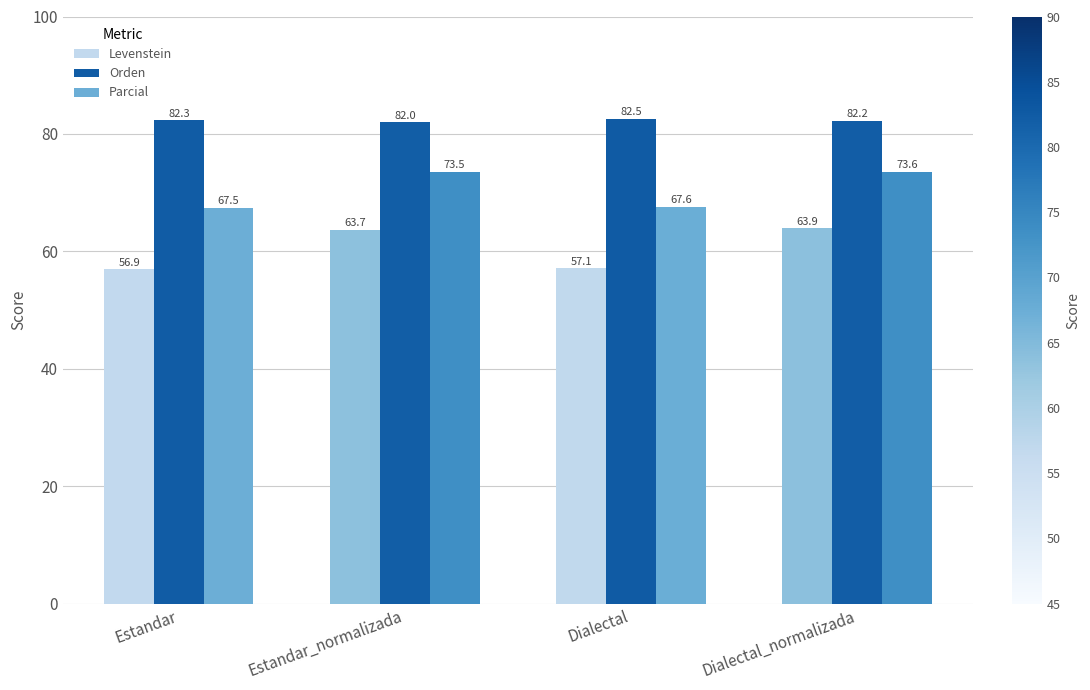

Where is Levenstein nearest to the value 60?

Dialectal